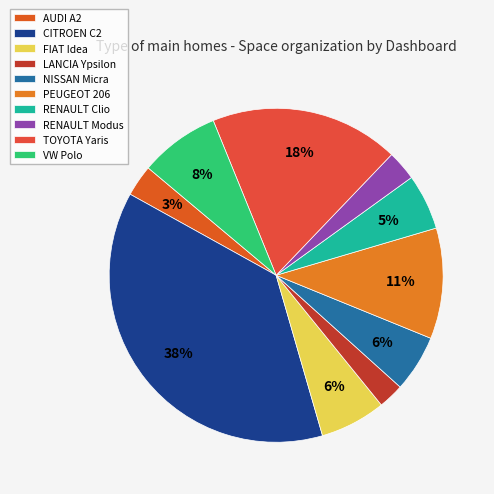

Is the sum of VW Polo and NISSAN Micra greater than half?

No